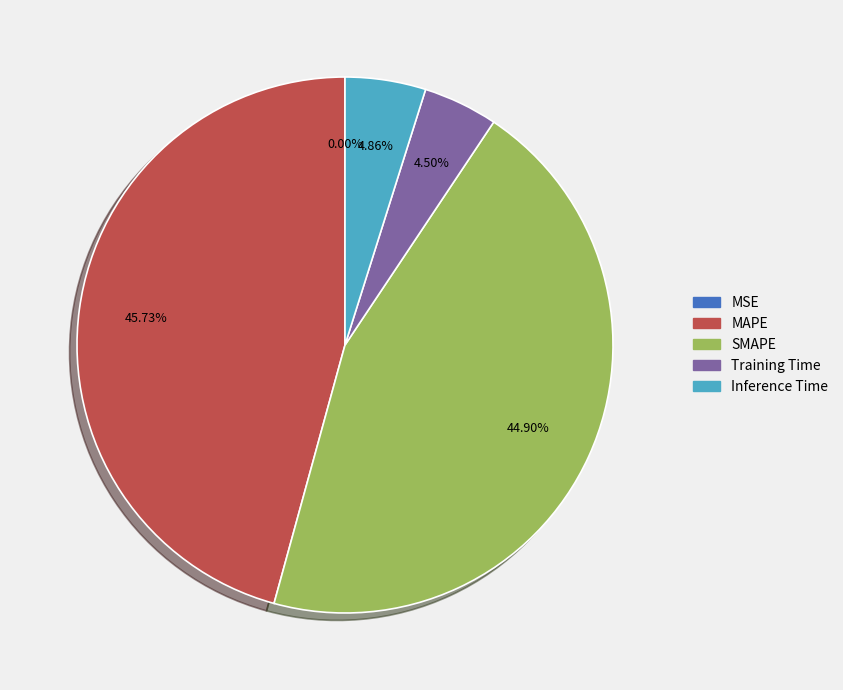

Which category has the biggest portion of the pie?

MAPE